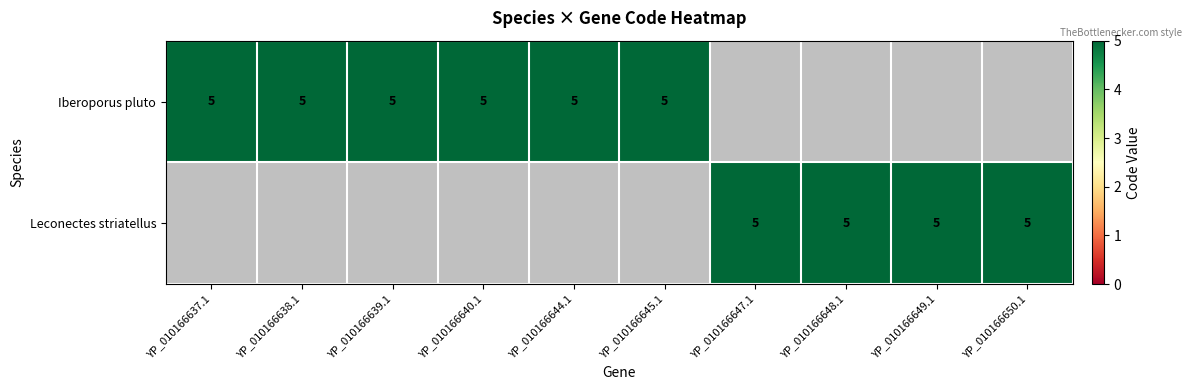

At which label is YP_010166637.1 closest to 2?

YP_010166647.1